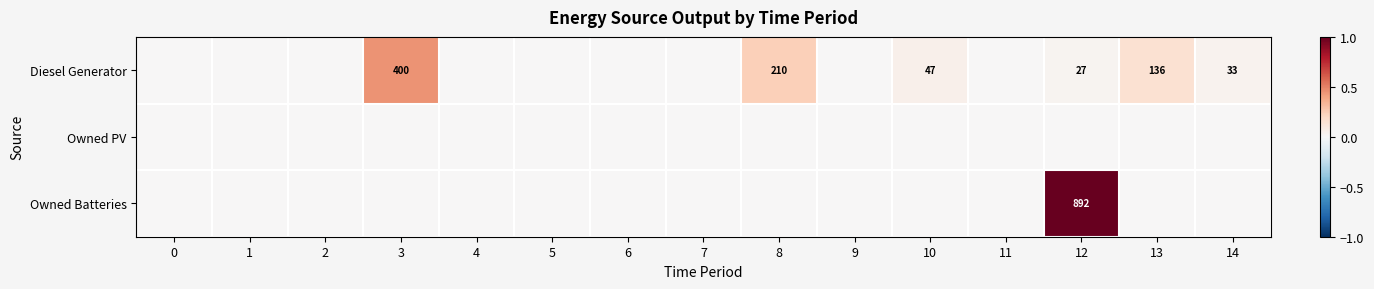

Is the value of Owned Batteries at 12 greater than the value of Diesel Generator at 13?

Yes